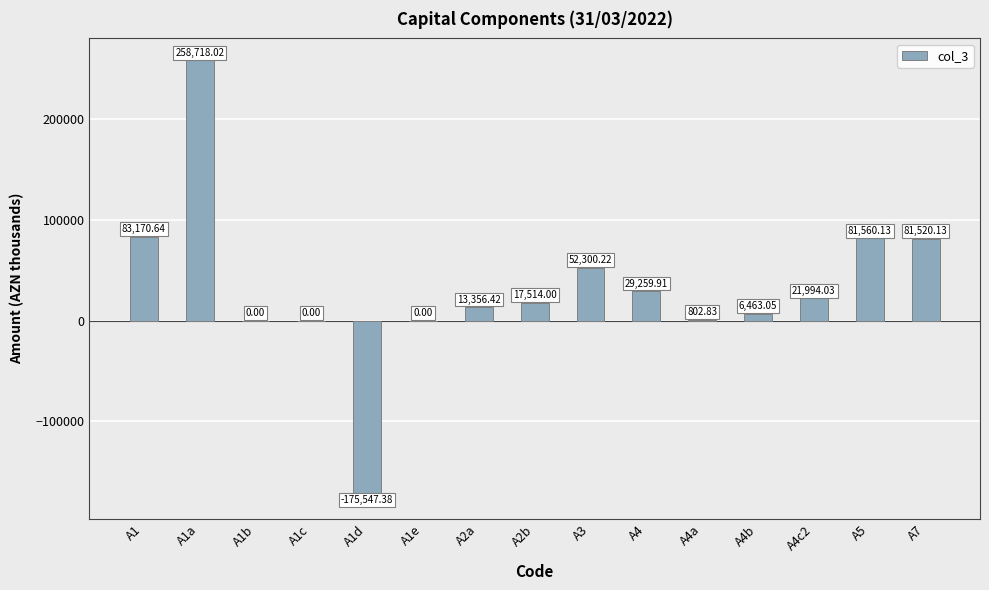

Is it true that the value at A1d is -233495.1?

False